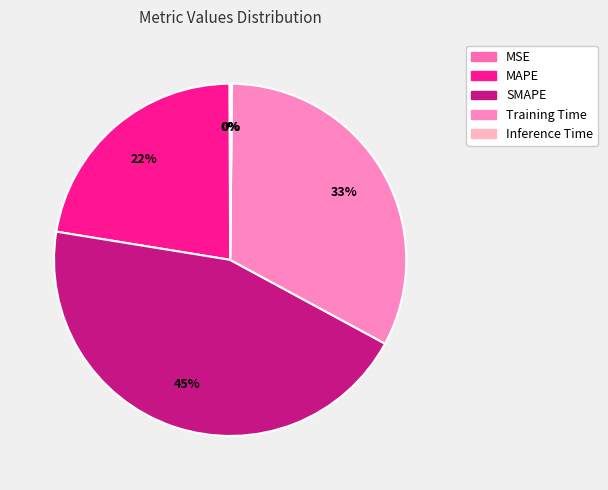

Which slice is the smallest?

MSE